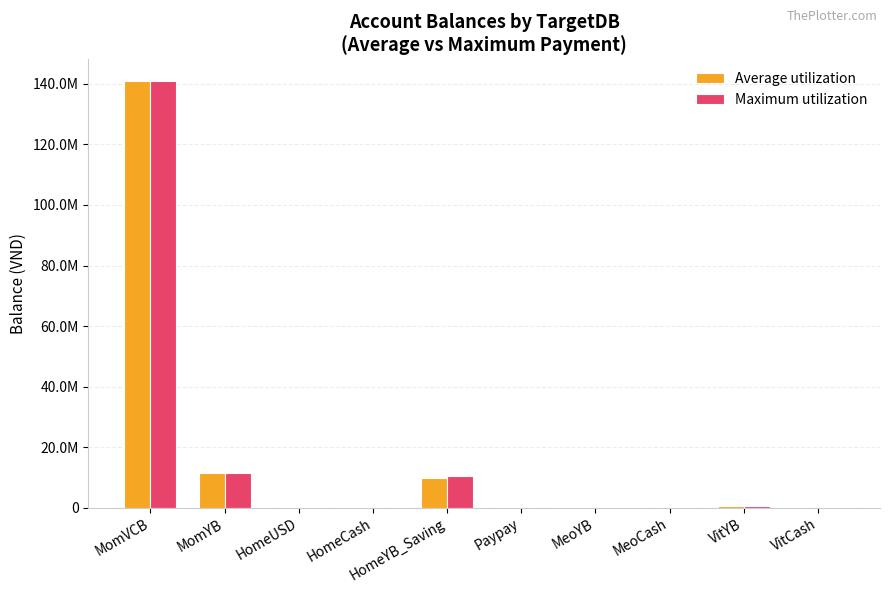

Are the bars horizontal?

No